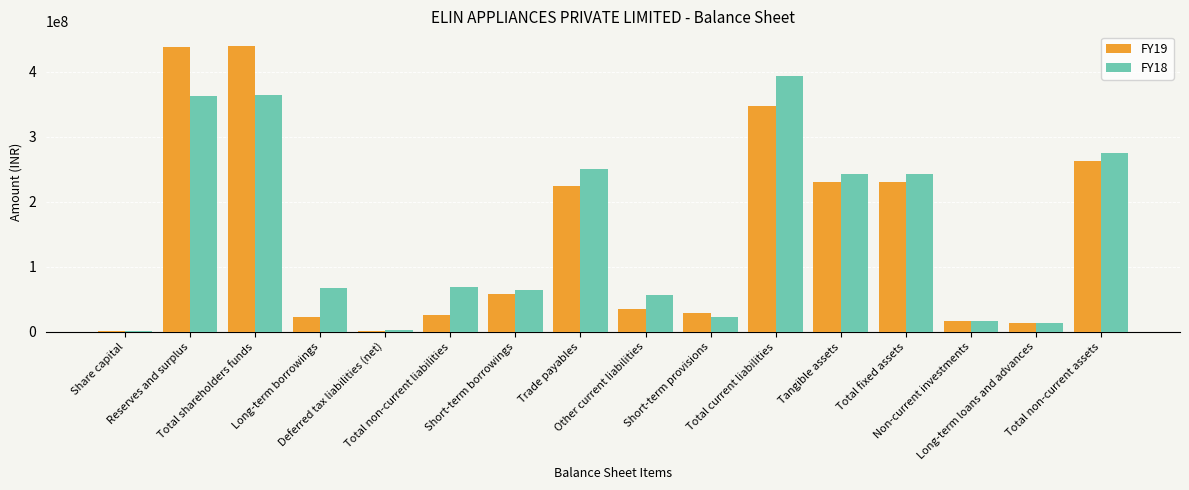

What is the lowest value of the FY18 series?

2000000